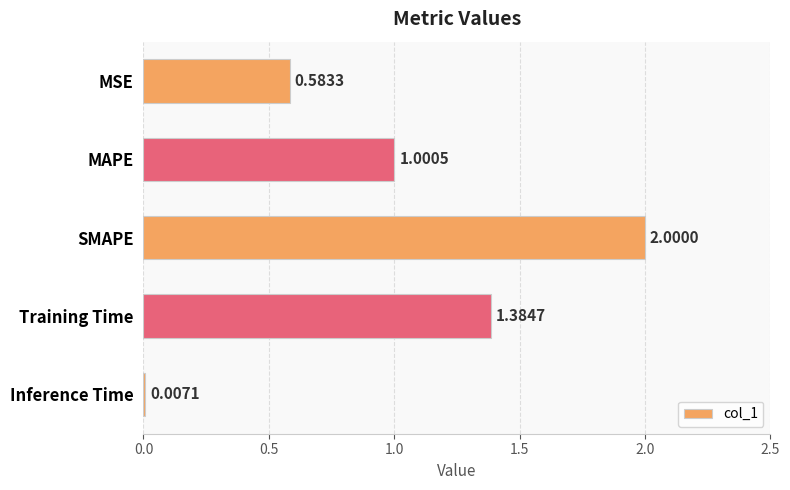

At which category does the chart reach its peak across all series?

SMAPE